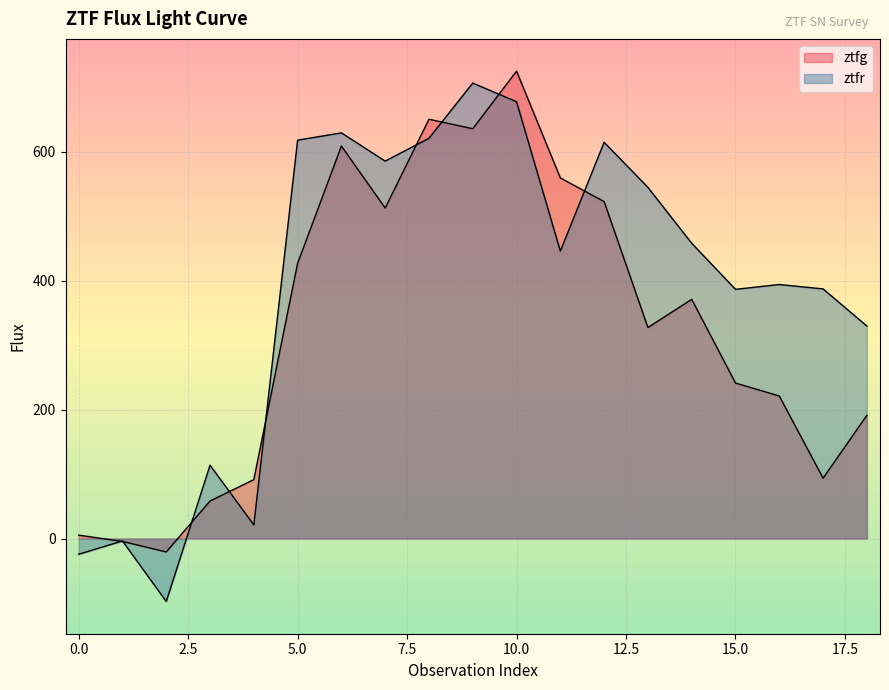

At which category does the data reach its first local valley?

2